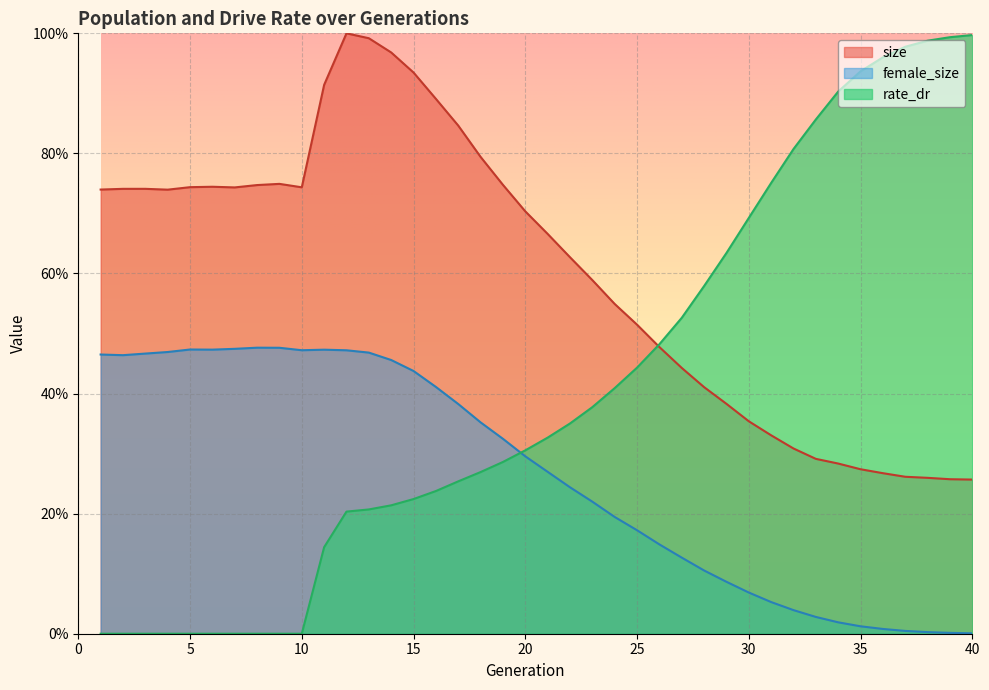

List the series in order of their overall mean, lowest first.

female_size, rate_dr, size